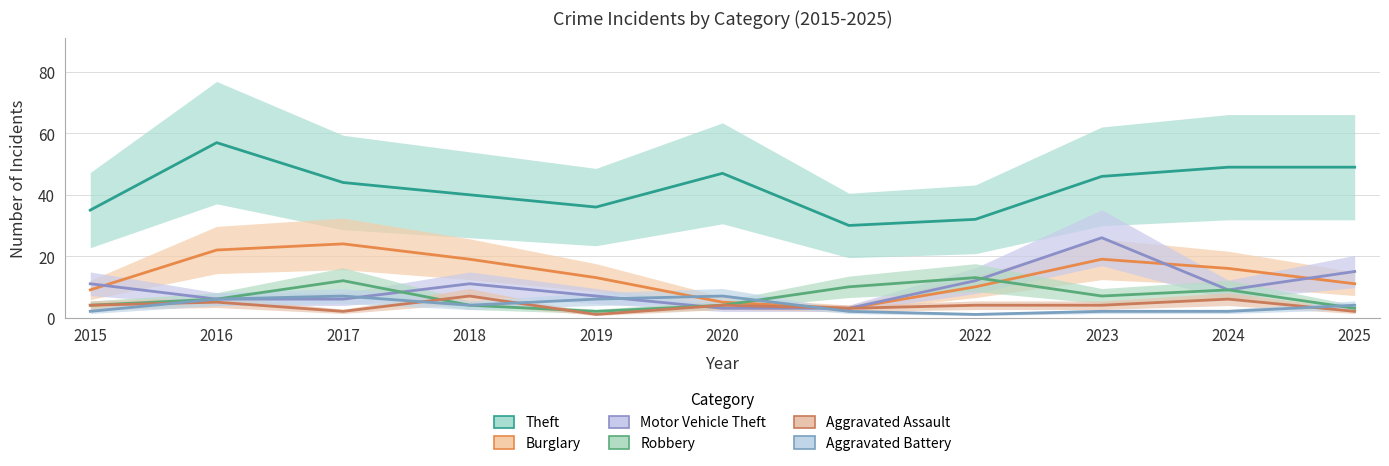

What is the spread (max minus min) of values at 2017?

42